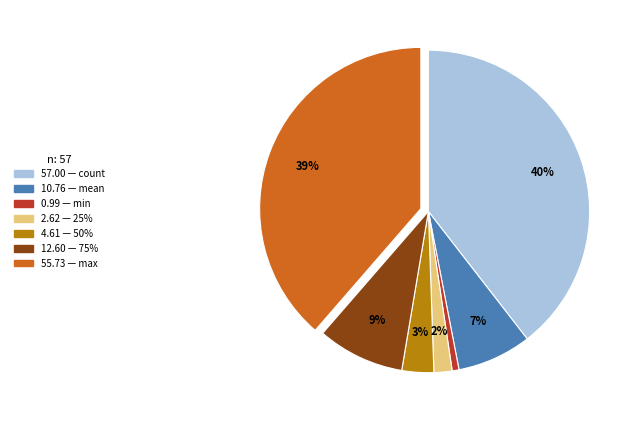

Is there a majority slice in this chart?

No